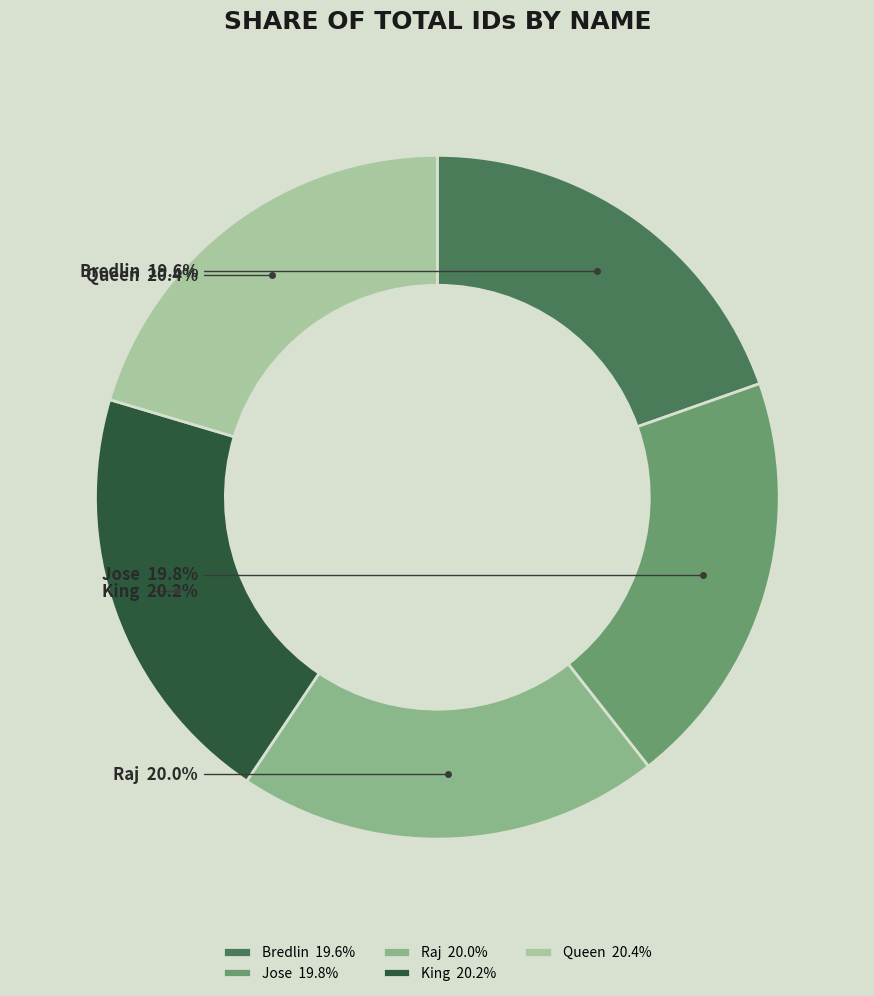

What percentage is the Raj slice, to the nearest percent?

20%